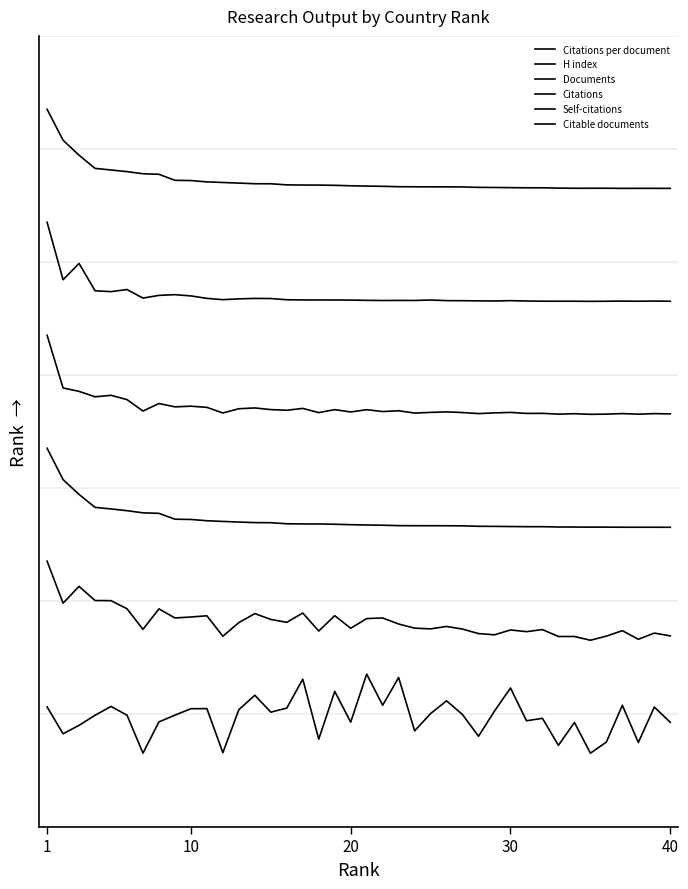

True or false: Documents has more than 1 interior local peaks.

False